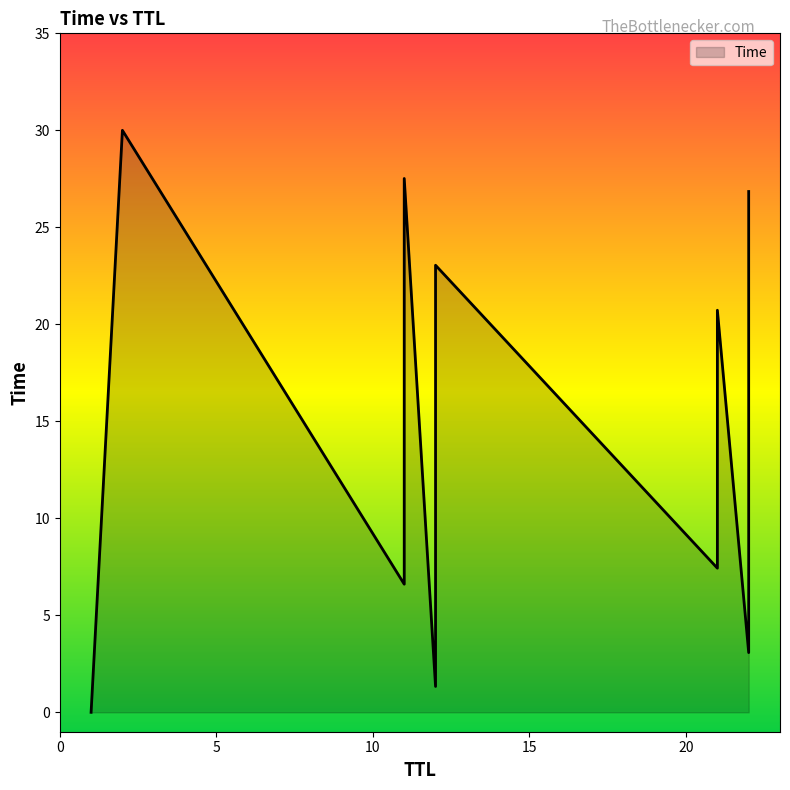

What is the change in value from 11 to 22?

+20.2